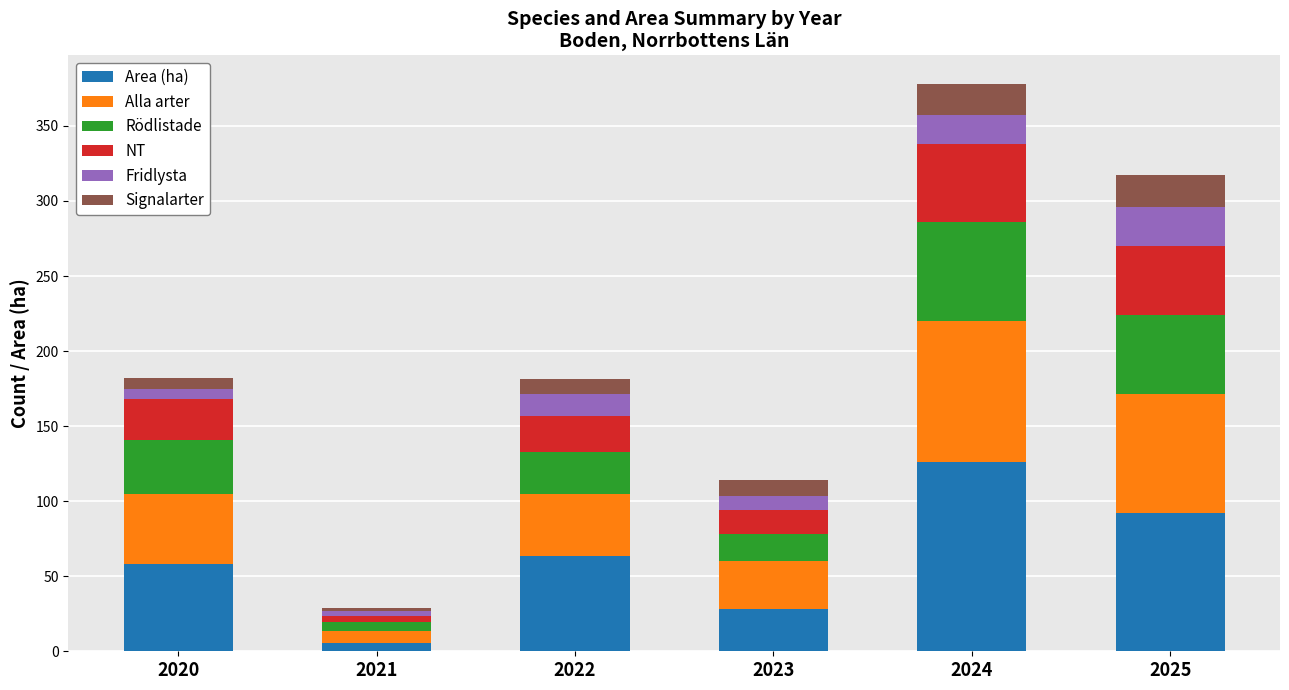

At which label does Area (ha) reach its minimum?

2021